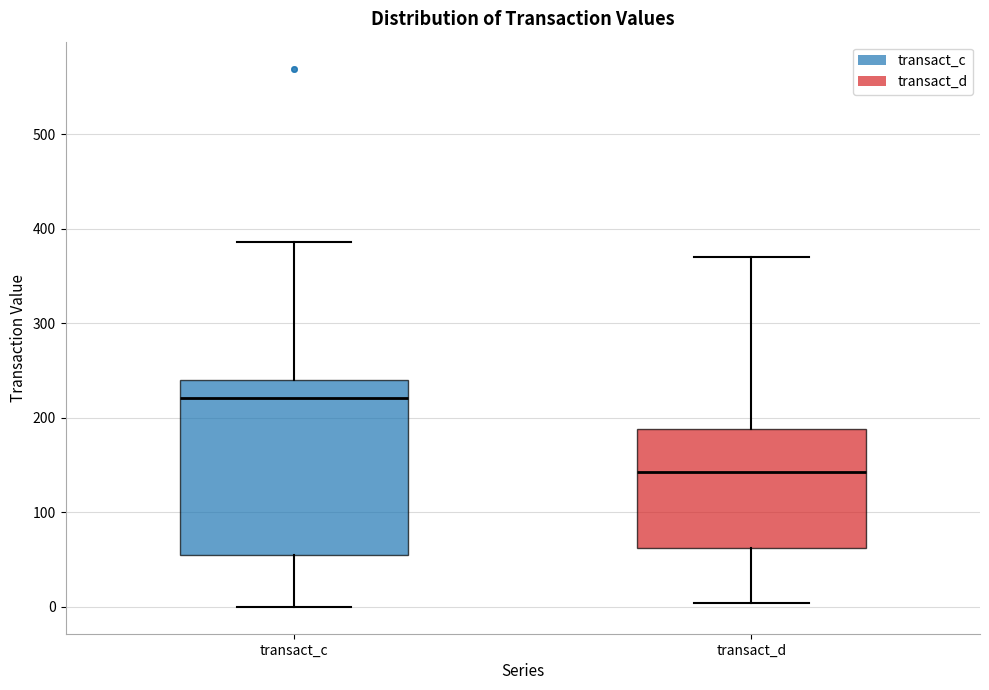

Reading left to right, transcribe this box plot: for each box, give where its median line is, the range the box spans, and where its two whiskers end, as read against the y-axis. The values are not printed on the chart, so give them approximately, as read against the axis.

transact_c: median 220, box 50 to 240, whiskers 0 to 390
transact_d: median 140, box 60 to 190, whiskers 0 to 370